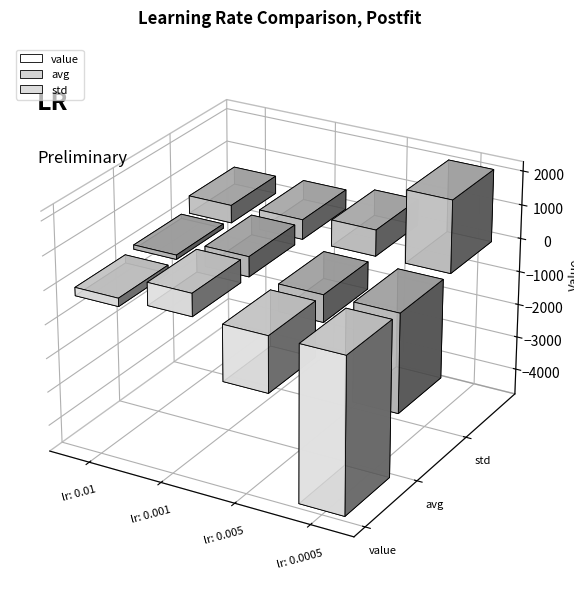

How many bars are there in each group?

3